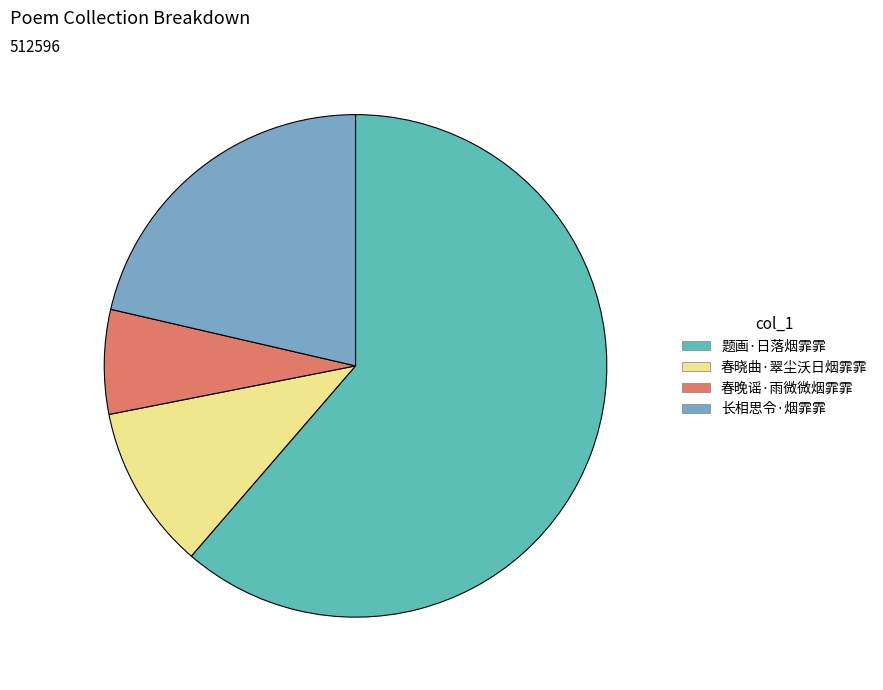

Count the number of slices in the pie.

4